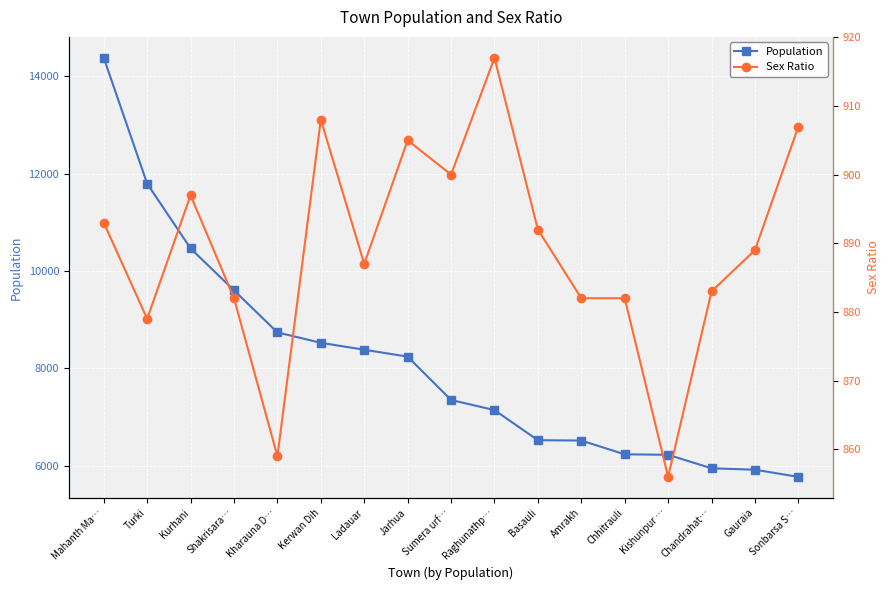

What is the sum of all Population values?

137707